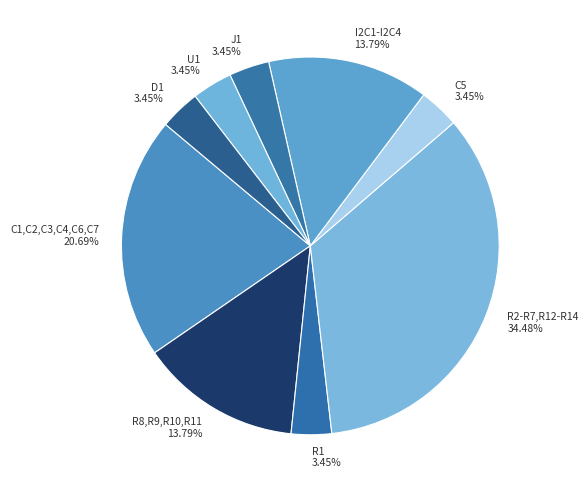

Does R1 represent more than half of the total?

No